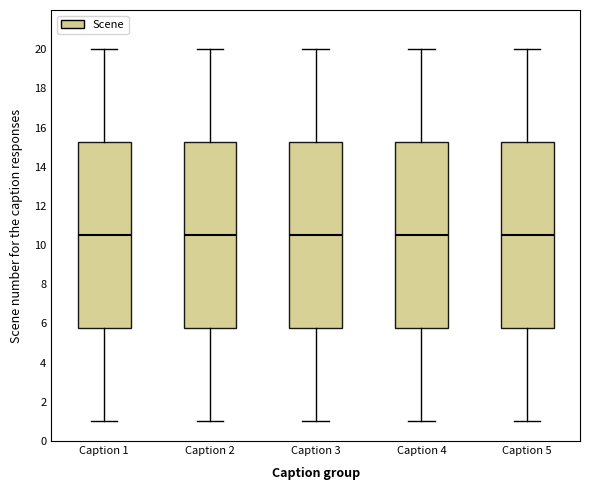

Where does the upper whisker of the box for Caption 3 end on the y-axis? The values are not printed on the chart, so give them approximately, as read against the axis.

20.0